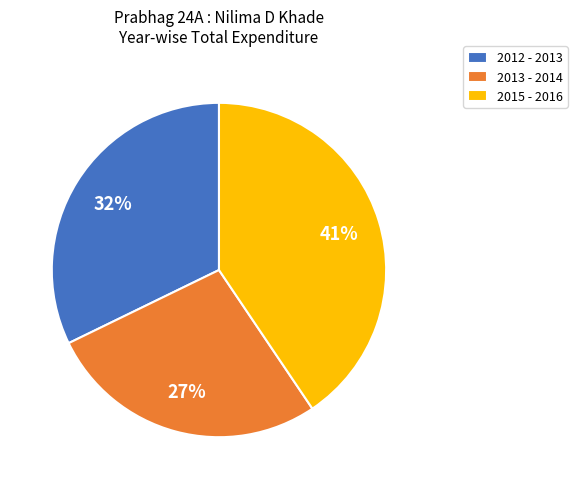

To the nearest percent, what is the combined percentage of 2015 - 2016 and 2012 - 2013?

73%